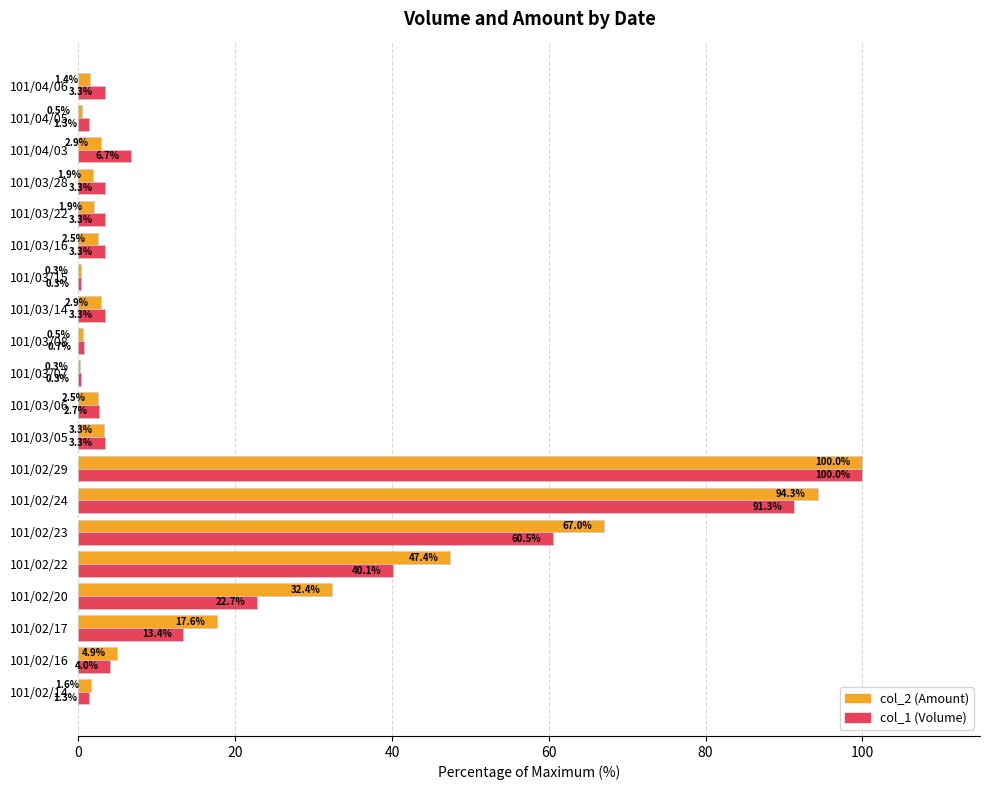

Which series has the largest total across all categories?

col_2 (Amount)